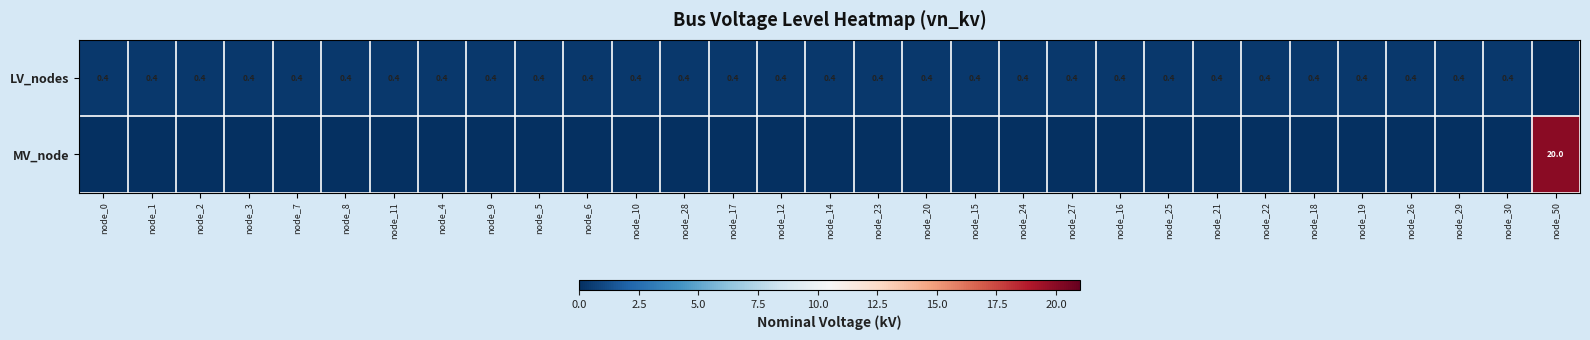

Is it true that LV_nodes equals 0.4 at node_7?

True